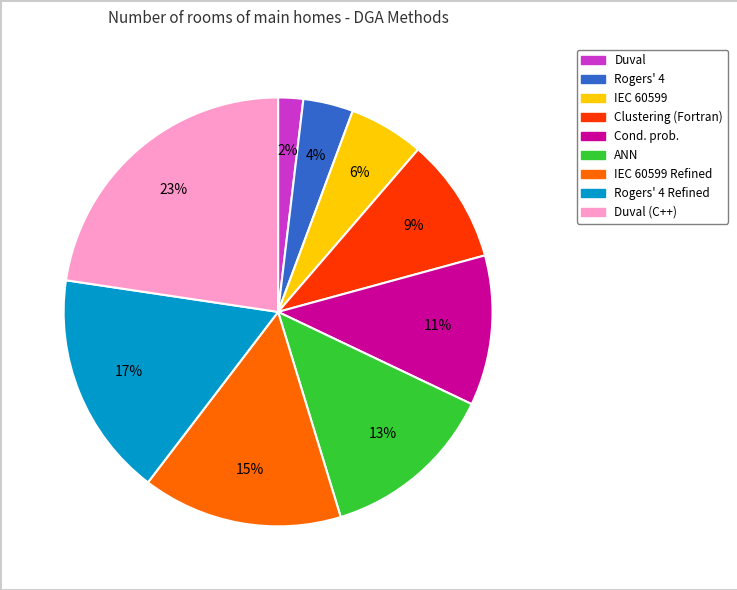

To the nearest percent, what is the average slice percentage?

11%